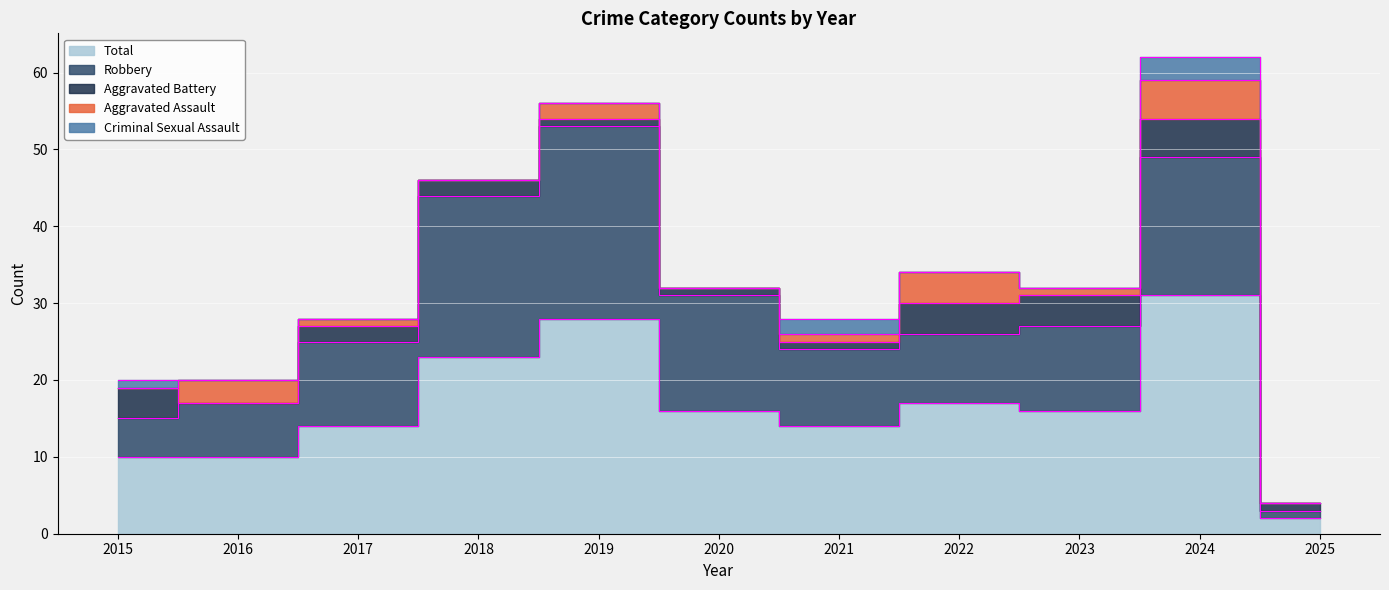

How many categories are shown in the chart?

11